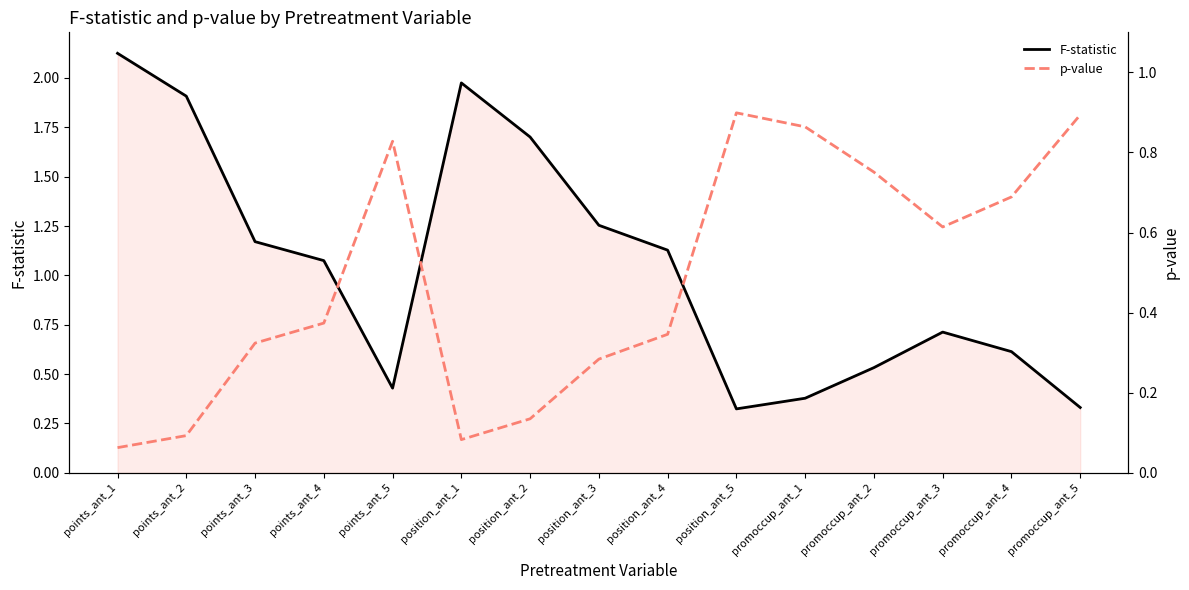

List the series in order of their peak value, highest first.

F-statistic, p-value